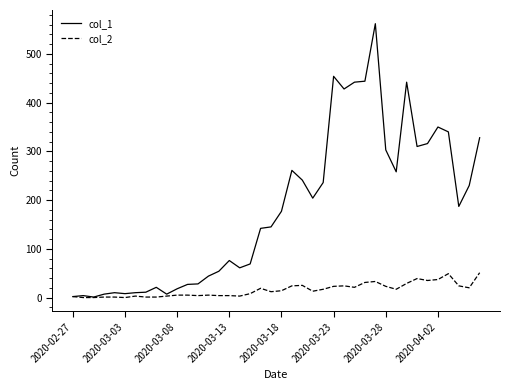

Which series has the largest total across all categories?

col_1